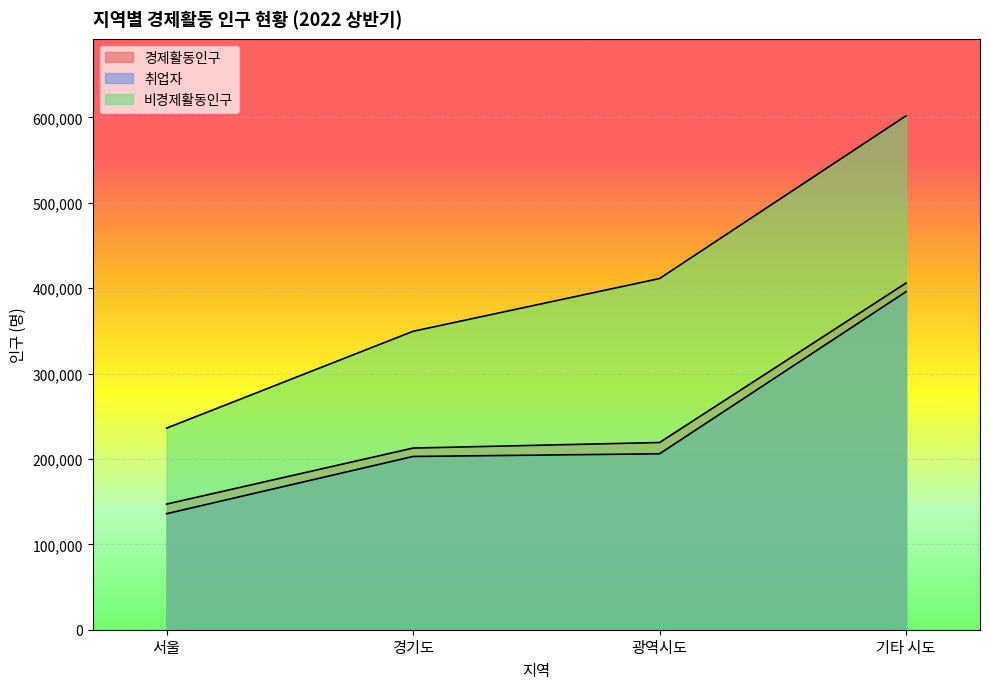

Which has a higher value, 광역시도 or 경기도?

광역시도